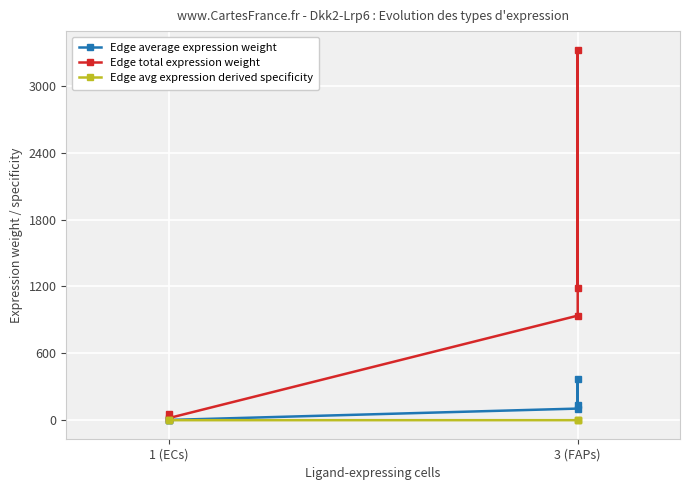

At which label does Edge average expression weight first exceed 104?

3 (FAPs)